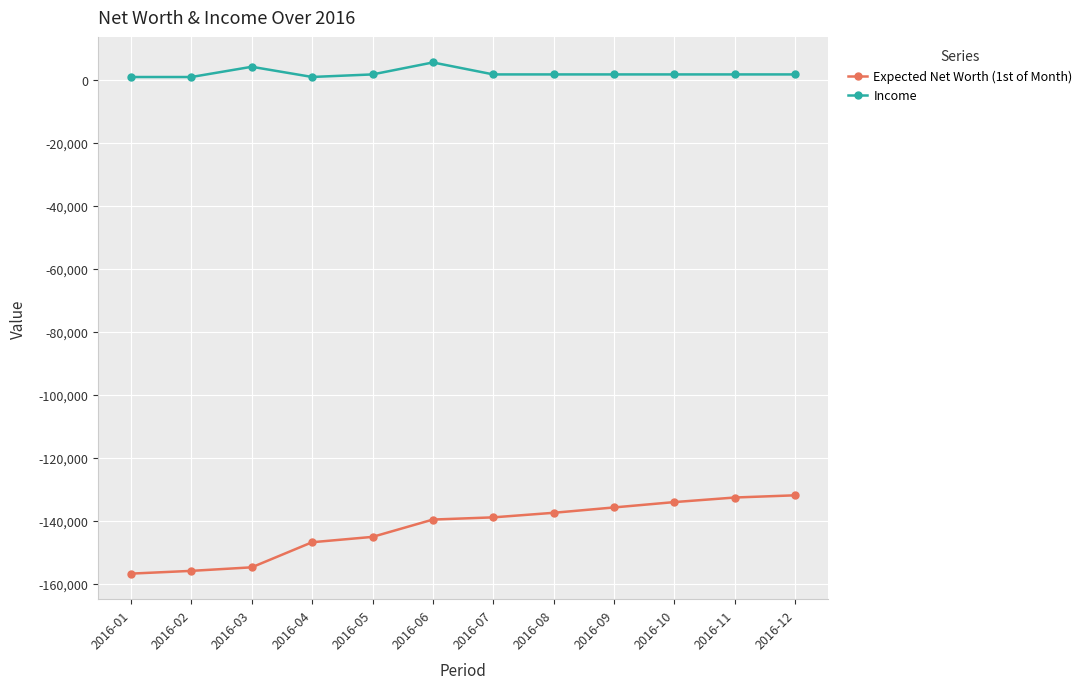

True or false: Income and Expected Net Worth (1st of Month) cross at least once.

False